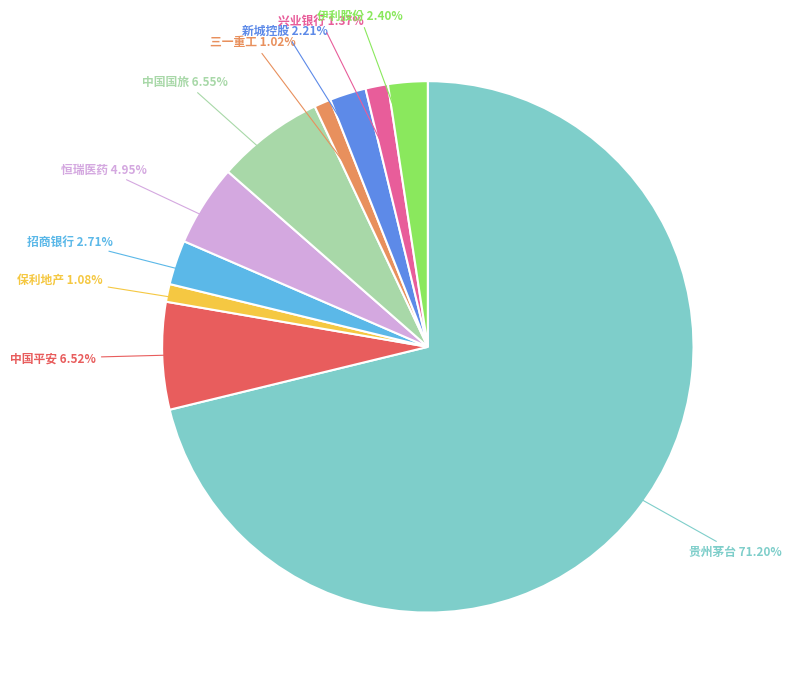

Is there a majority slice in this chart?

Yes